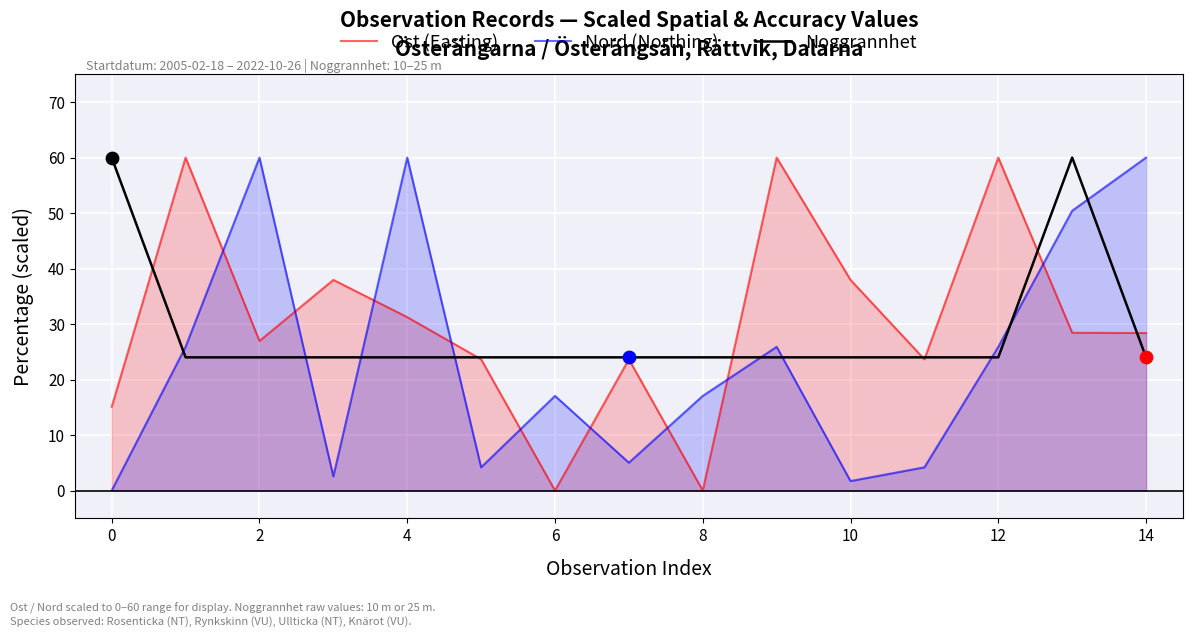

At how many categories does at least one series exceed 57?

8